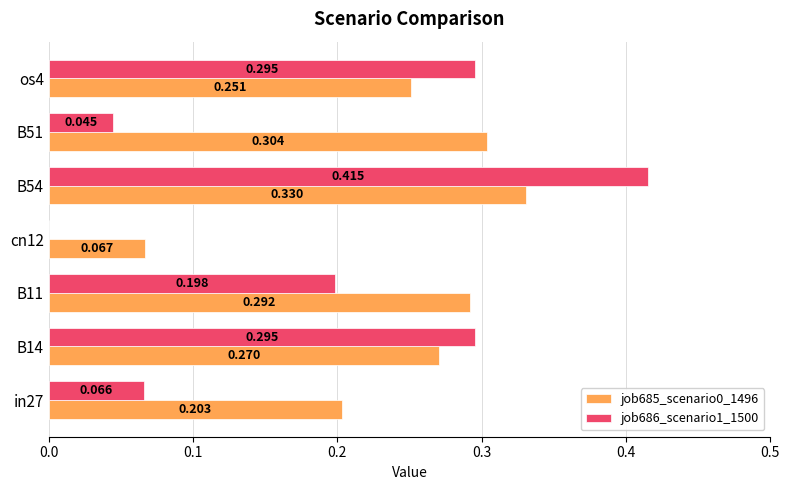

Which category has the highest value in the job685_scenario0_1496 series?

B54